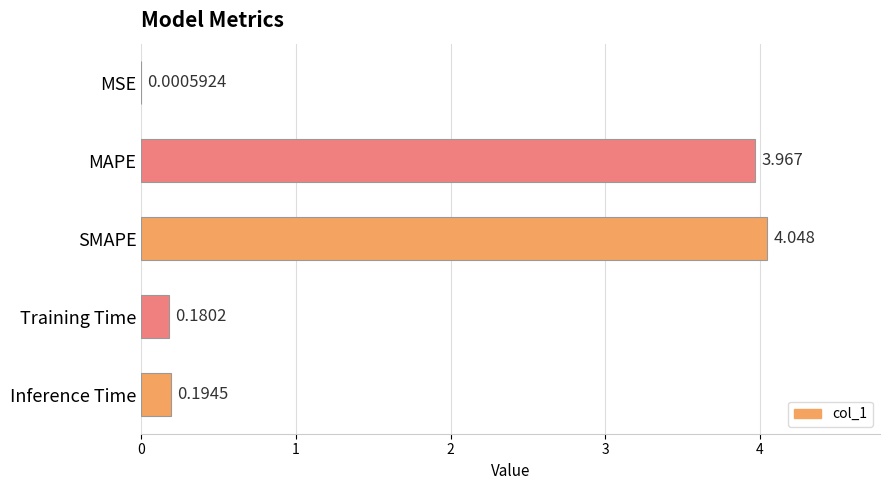

Between SMAPE and MAPE, which is larger?

SMAPE